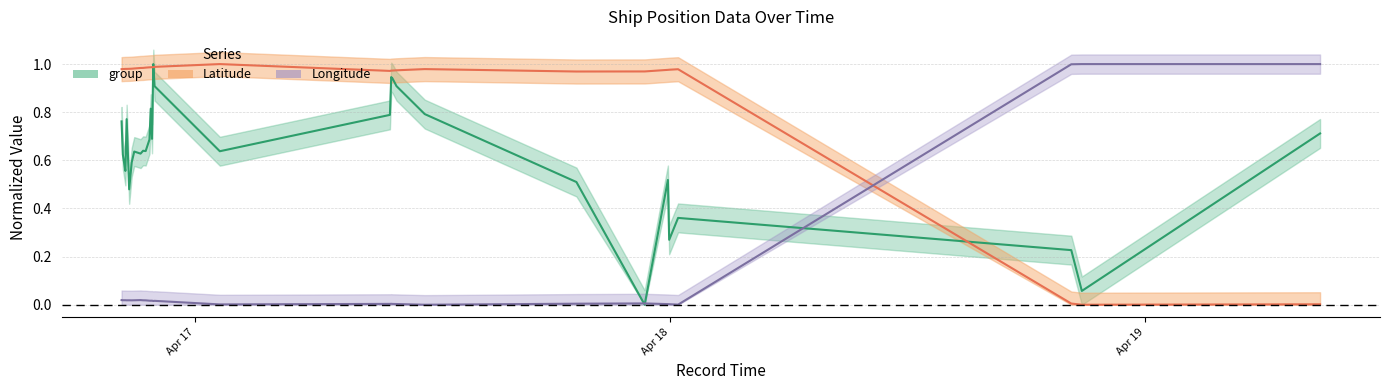

Rank the categories by group value from highest to lowest.

2024-04-16 21:52:06, 2024-04-17 09:53:35, 2024-04-17 09:57:31, 2024-04-16 21:56:03, 2024-04-17 10:09:38, 2024-04-16 21:44:25, 2024-04-17 11:35:12, 2024-04-17 09:49:37, 2024-04-16 20:31:19, 2024-04-16 20:15:59, 2024-04-19 08:49:54, 2024-04-16 21:48:17, 2024-04-16 21:40:34, 2024-04-16 21:21:16, 2024-04-16 21:28:59, 2024-04-17 01:13:52, 2024-04-16 20:54:24, 2024-04-16 21:13:33, 2024-04-16 20:19:48, 2024-04-16 20:46:42, 2024-04-16 20:23:39, 2024-04-16 20:27:29, 2024-04-17 23:52:26, 2024-04-17 19:15:06, 2024-04-16 20:39:00, 2024-04-18 00:23:22, 2024-04-17 23:56:20, 2024-04-18 20:15:32, 2024-04-18 20:47:35, 2024-04-17 22:42:02